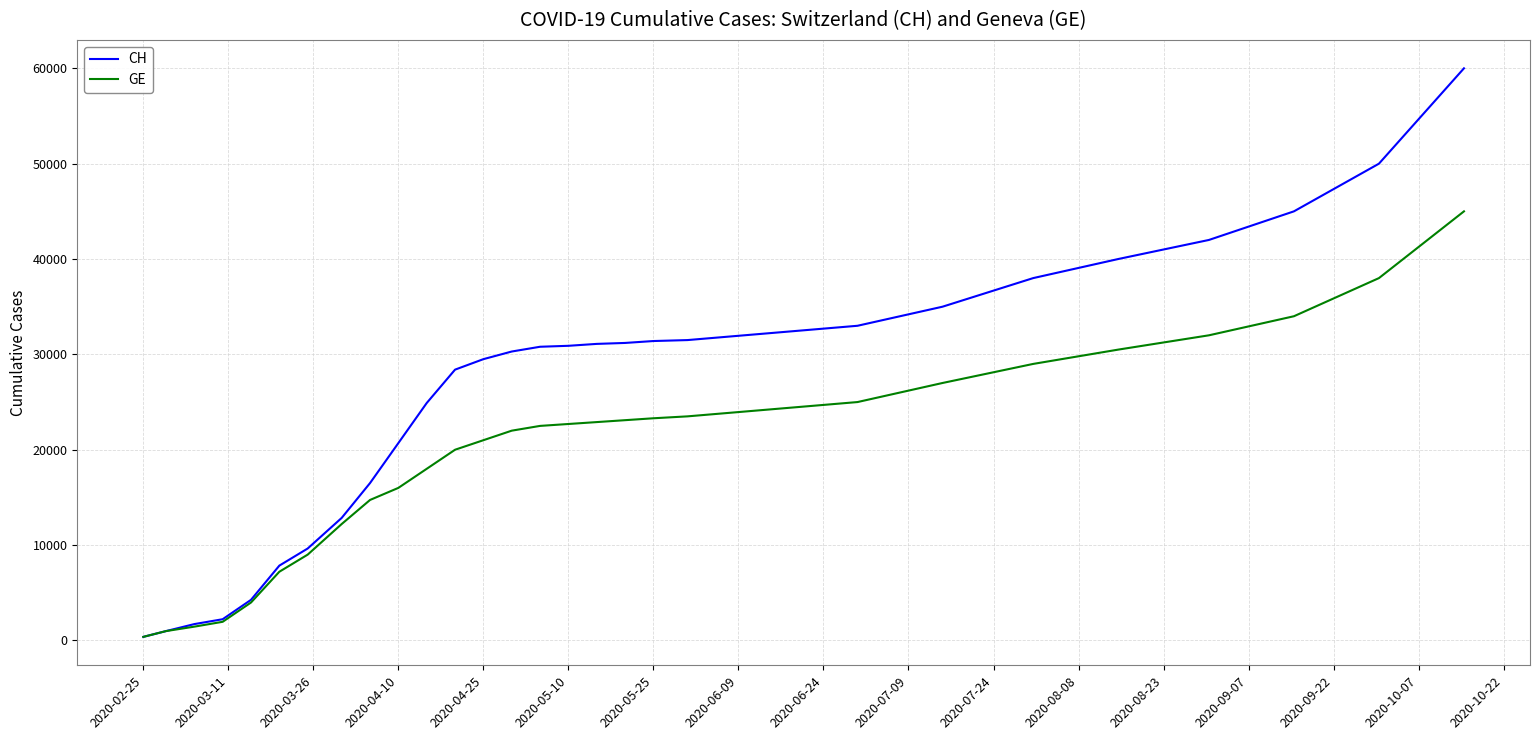

Which series has the largest range (max minus min)?

CH